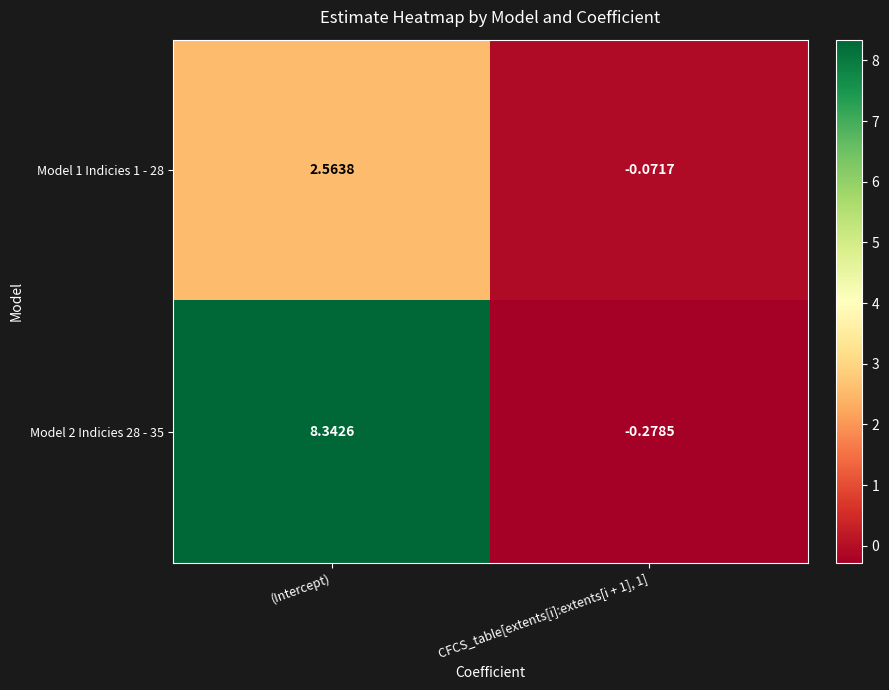

How many categories are shown in the chart?

2